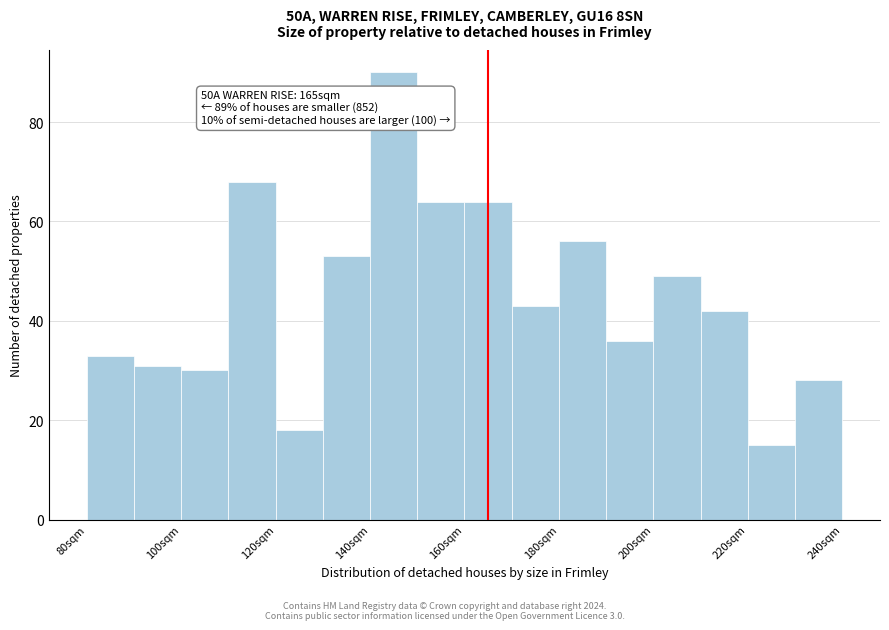

Which range on the x-axis has the tallest bar?

140 to 150